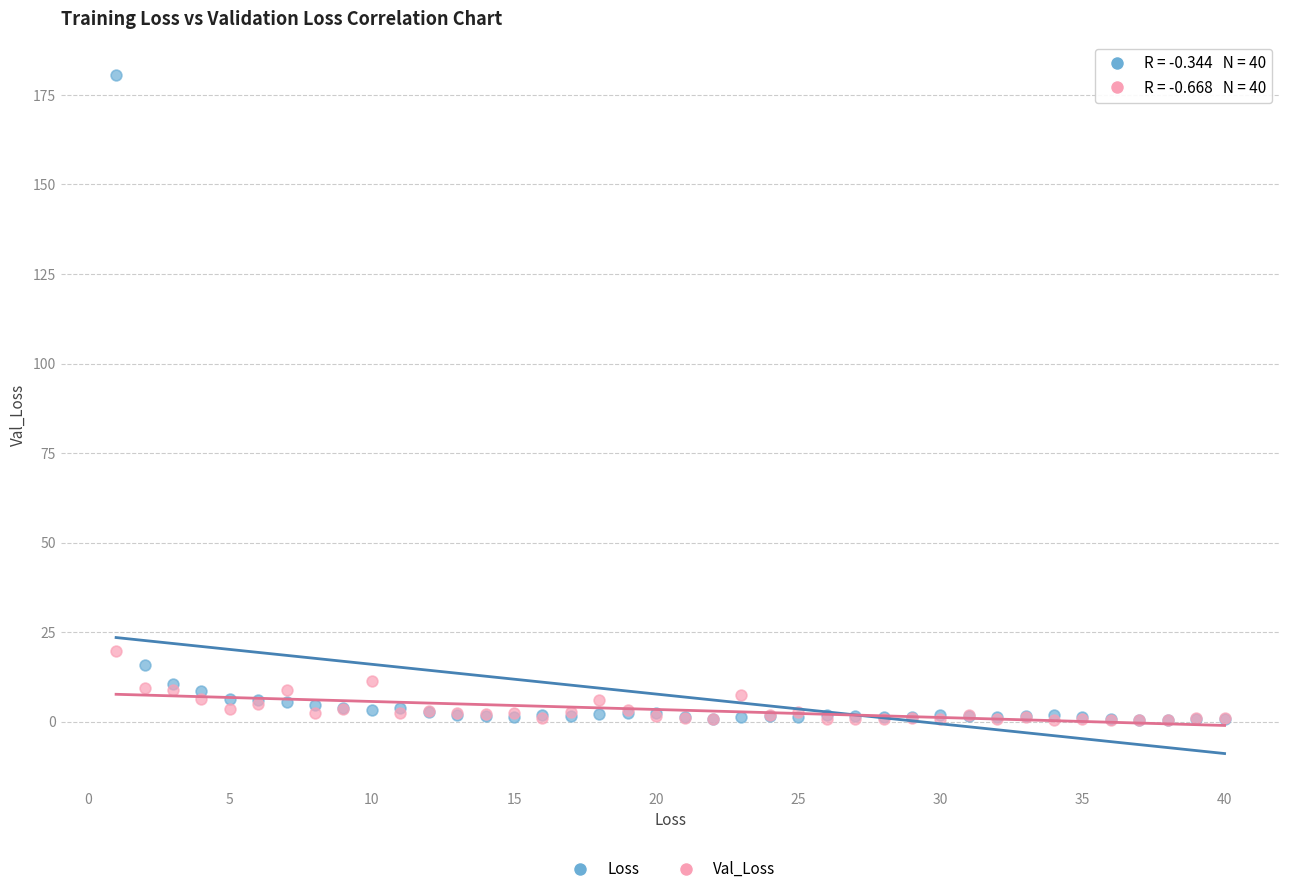

In the Loss series, what Y value is closest to 90?

15.9